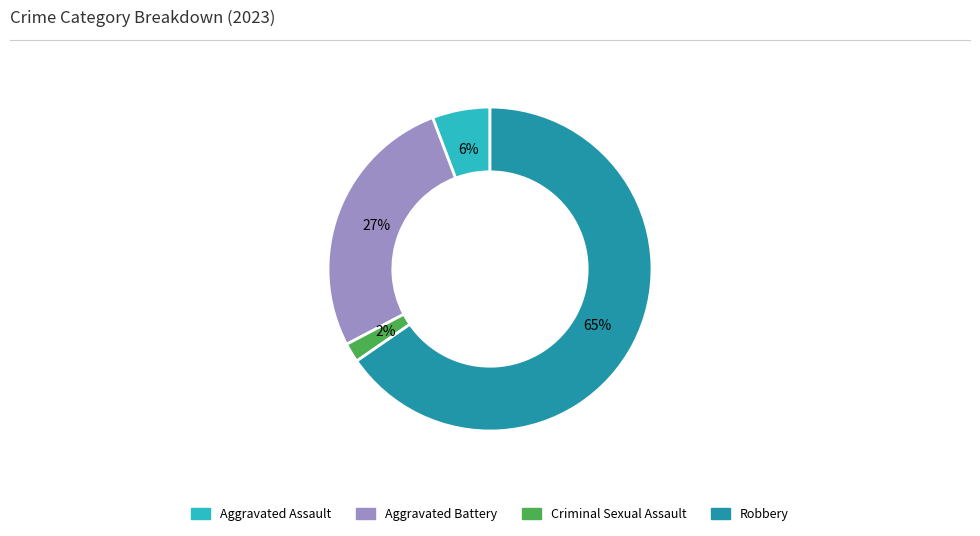

Which has a higher value, Robbery or Aggravated Assault?

Robbery